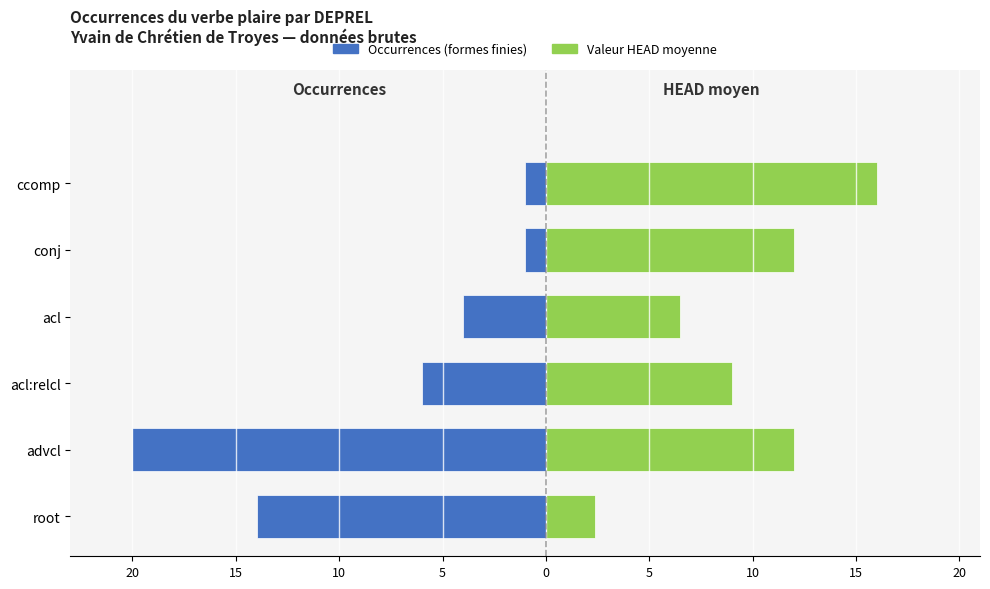

Which has a higher value, acl:relcl or advcl?

acl:relcl